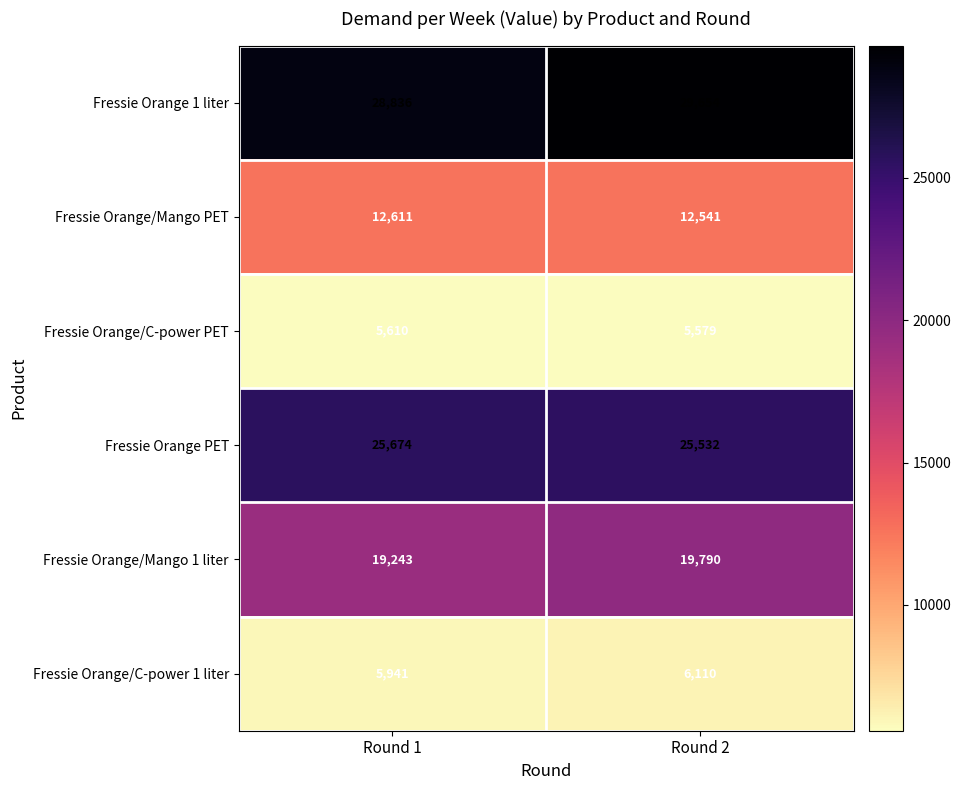

Which series has the largest range (max minus min)?

Fressie Orange 1 liter